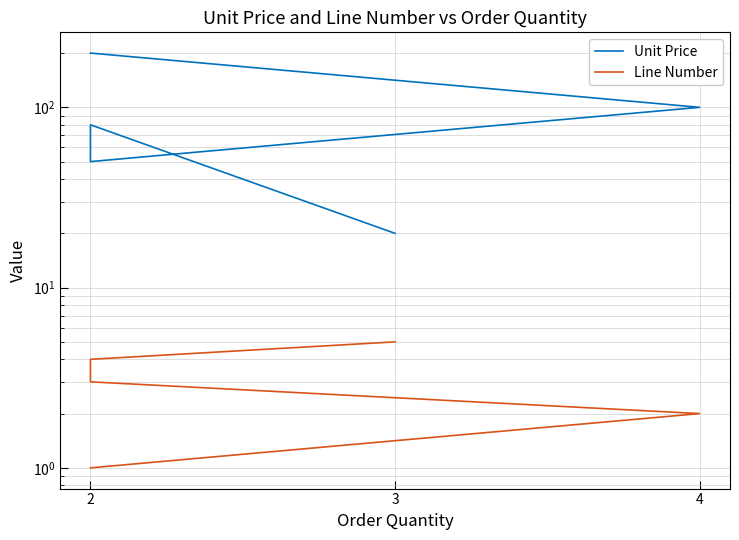

What is the maximum value shown in the chart?

200